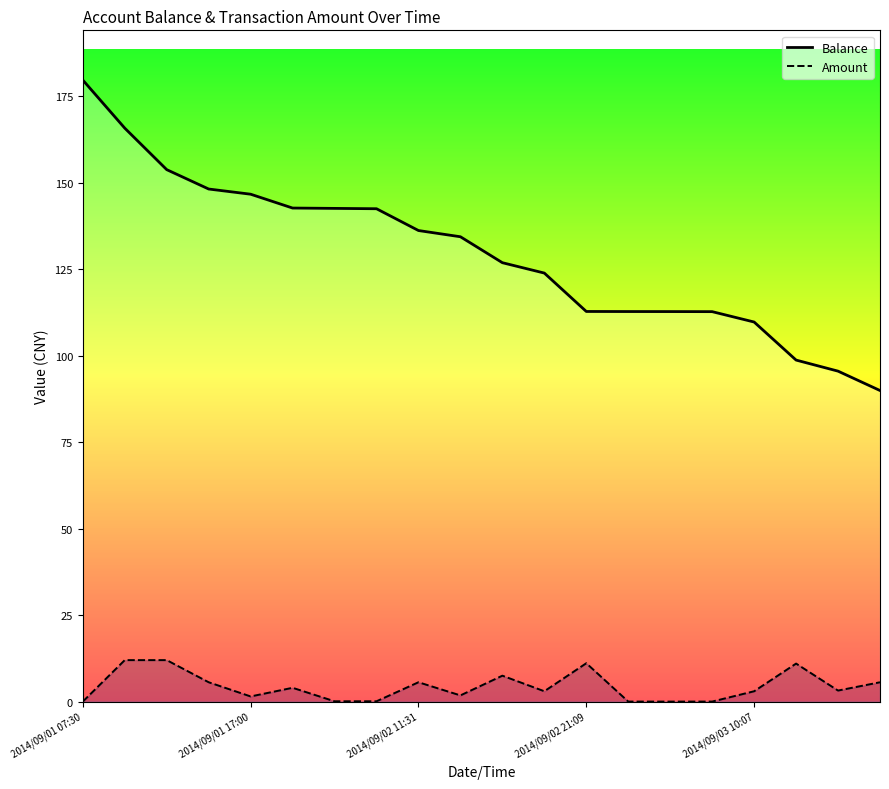

At 11, list the series in order from largest to smallest.

Balance, Amount